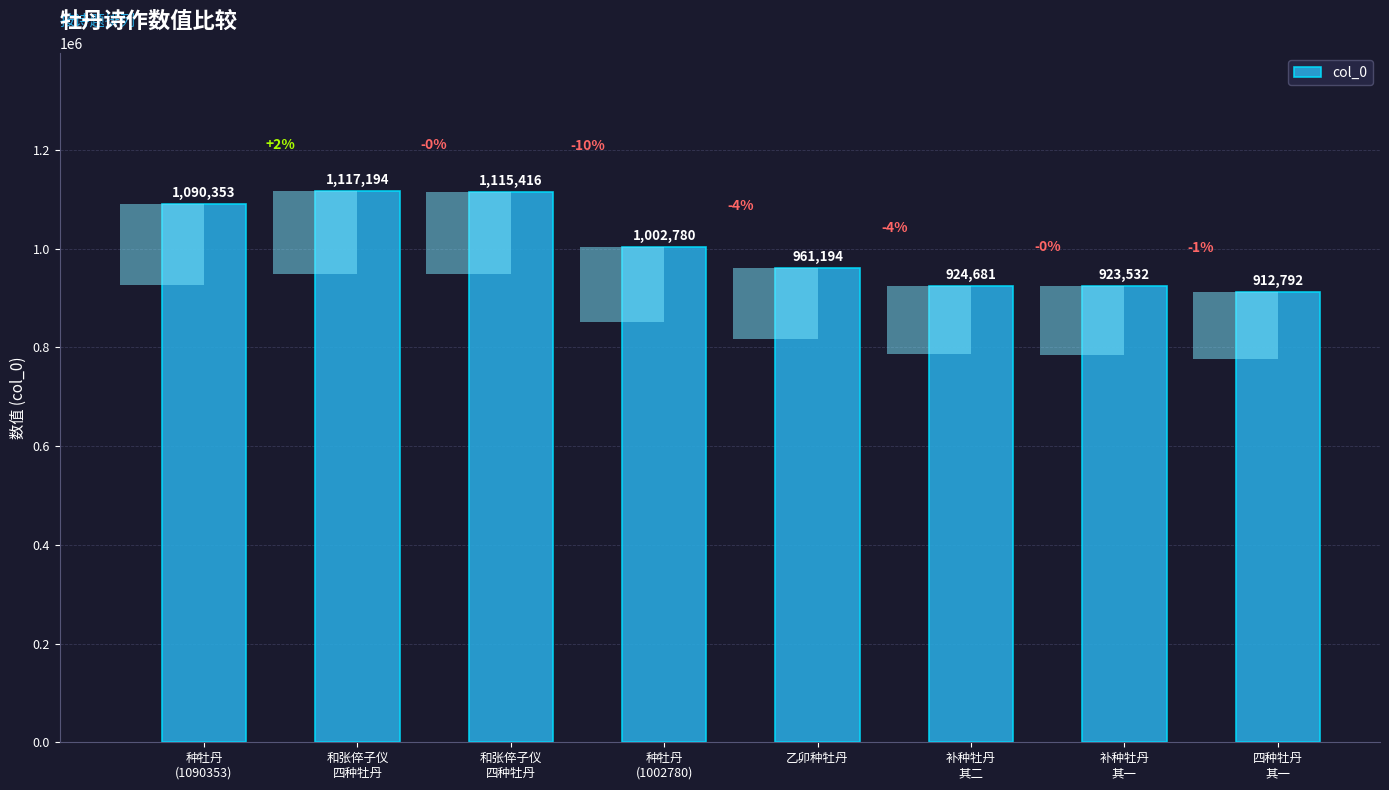

Which label corresponds to the smallest value in the chart?

四种牡丹
其一